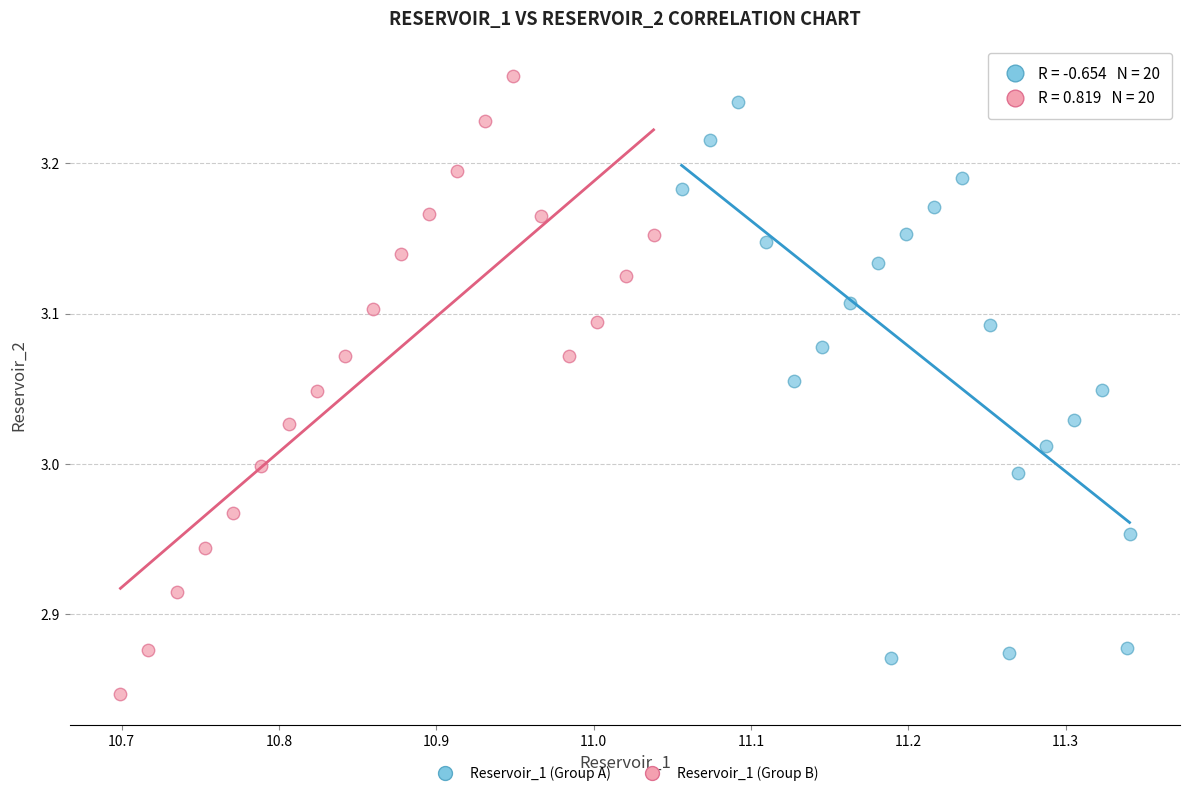

Which series has the largest Y range (max minus min)?

Reservoir_1 (Group B)